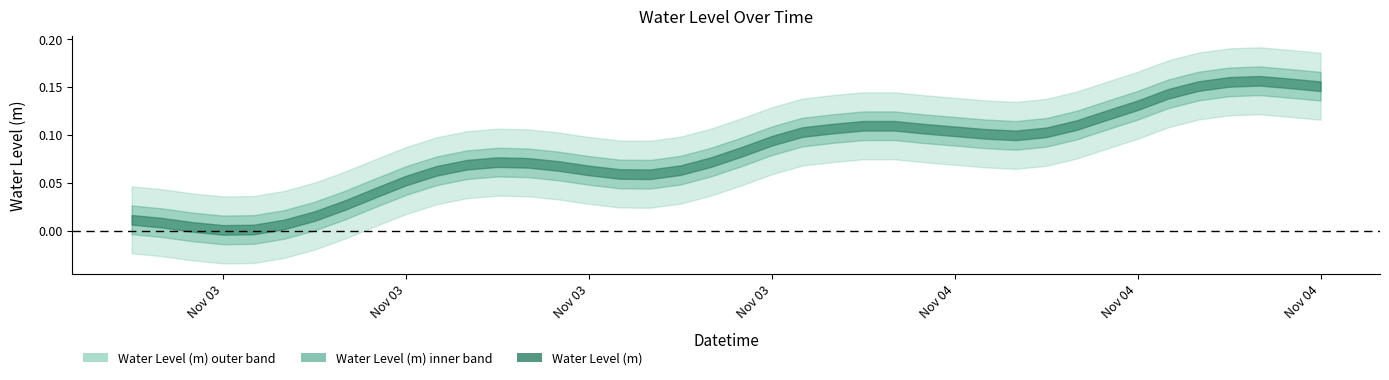

Reading left to right, extract all data points from this chart.

2022-11-03 00:00:00=0.0	2022-11-03 01:00:00=0.0	2022-11-03 02:00:00=0.0	2022-11-03 03:00:00=0.0	2022-11-03 04:00:00=0.0	2022-11-03 05:00:00=0.0	2022-11-03 06:00:00=0.0	2022-11-03 07:00:00=0.0	2022-11-03 08:00:00=0.0	2022-11-03 09:00:00=0.1	2022-11-03 10:00:00=0.1	2022-11-03 11:00:00=0.1	2022-11-03 12:00:00=0.1	2022-11-03 13:00:00=0.1	2022-11-03 14:00:00=0.1	2022-11-03 15:00:00=0.1	2022-11-03 16:00:00=0.1	2022-11-03 17:00:00=0.1	2022-11-03 18:00:00=0.1	2022-11-03 19:00:00=0.1	2022-11-03 20:00:00=0.1	2022-11-03 21:00:00=0.1	2022-11-03 22:00:00=0.1	2022-11-03 23:00:00=0.1	2022-11-04 00:00:00=0.1	2022-11-04 01:00:00=0.1	2022-11-04 02:00:00=0.1	2022-11-04 03:00:00=0.1	2022-11-04 04:00:00=0.1	2022-11-04 05:00:00=0.1	2022-11-04 06:00:00=0.1	2022-11-04 07:00:00=0.1	2022-11-04 08:00:00=0.1	2022-11-04 09:00:00=0.1	2022-11-04 10:00:00=0.1	2022-11-04 11:00:00=0.2	2022-11-04 12:00:00=0.2	2022-11-04 13:00:00=0.2	2022-11-04 14:00:00=0.2	2022-11-04 15:00:00=0.2